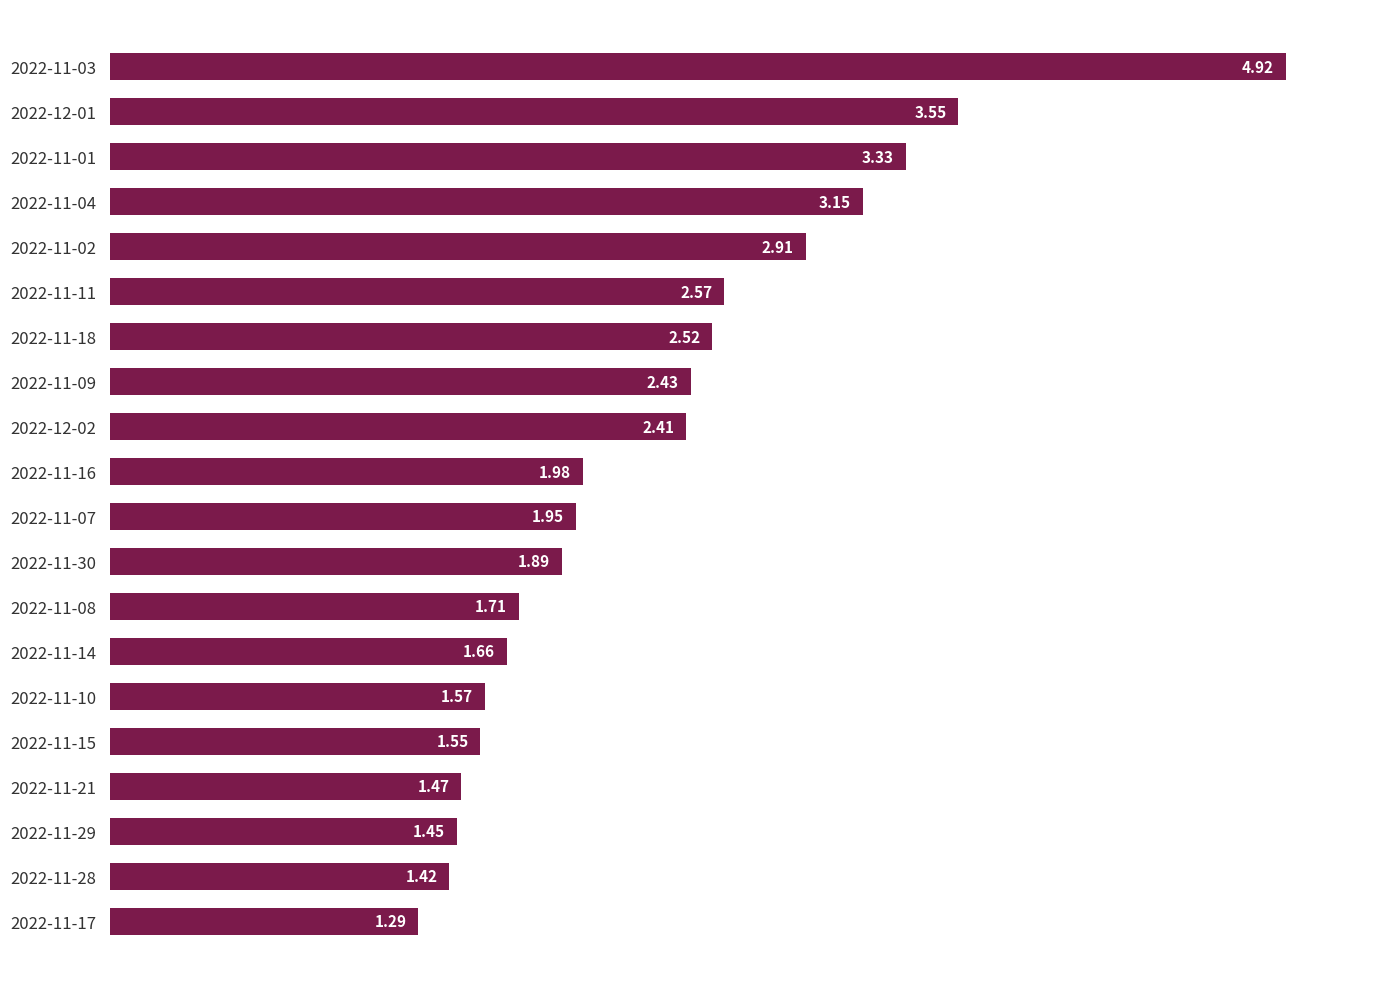

What is the change in value from 2022-11-04 to 2022-11-10?

-1.6